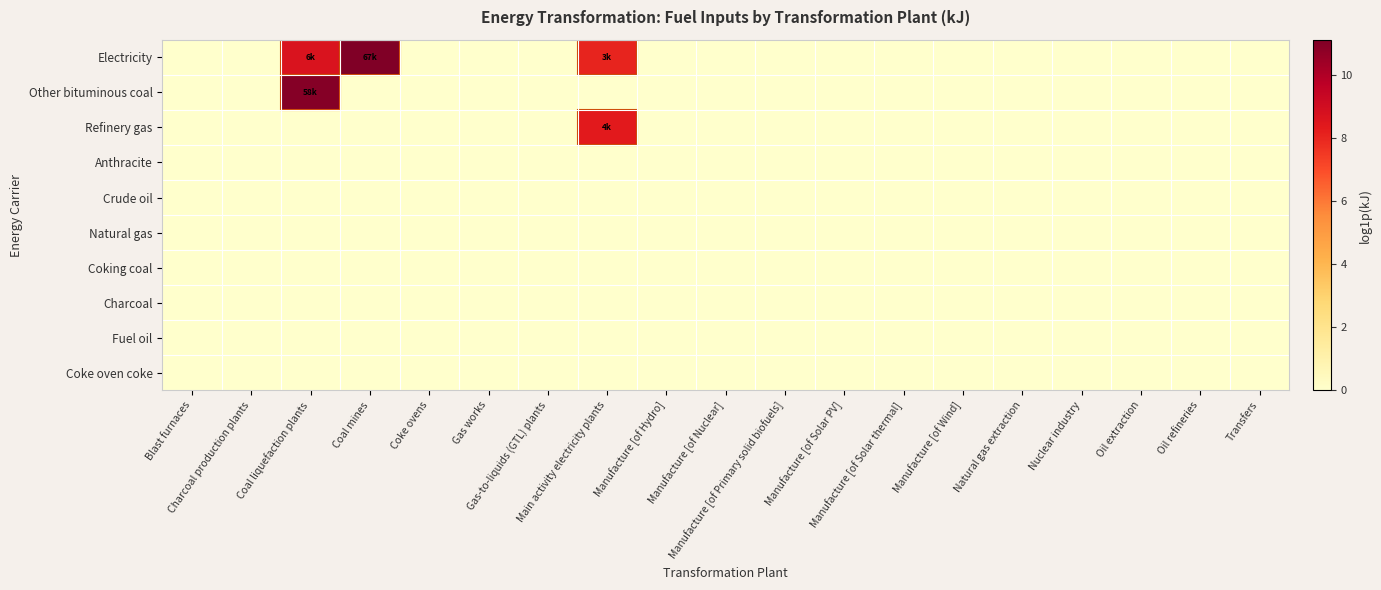

List the series in order of their peak value, highest first.

Electricity, Other bituminous coal, Refinery gas, Anthracite, Crude oil, Natural gas, Coking coal, Charcoal, Fuel oil, Coke oven coke